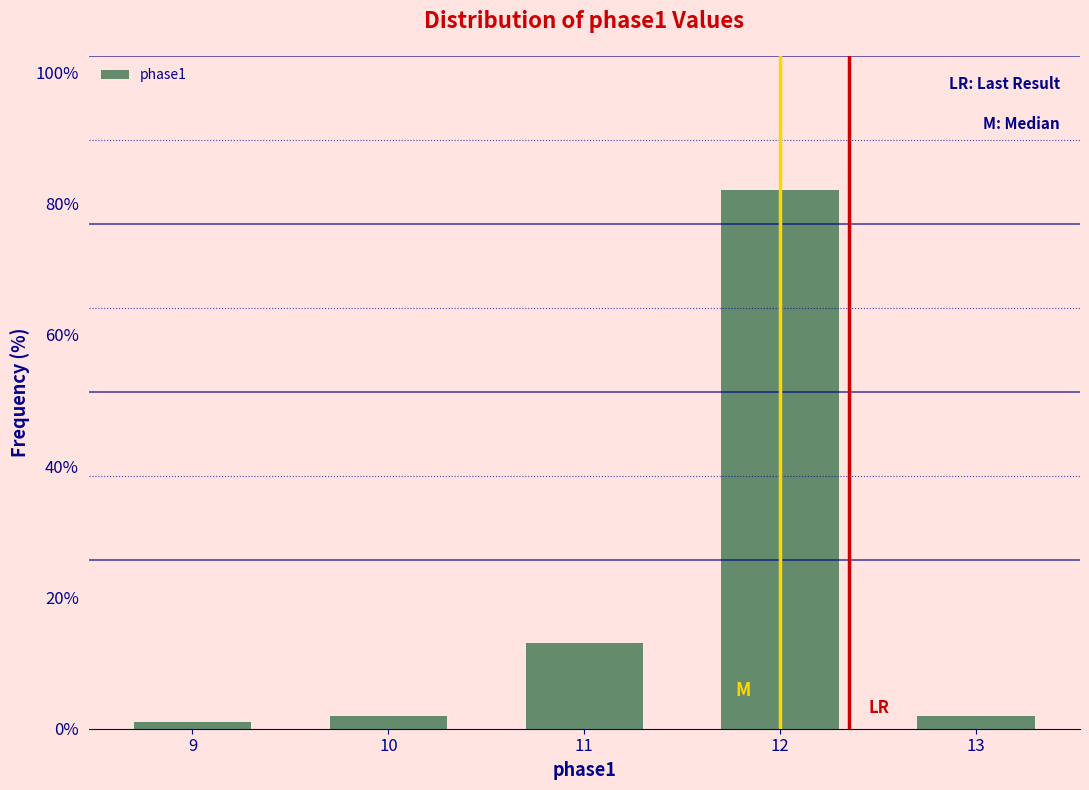

Reading right to left, what are all the values shown in this chart?

13=2	12=82	11=13	10=2	9=1